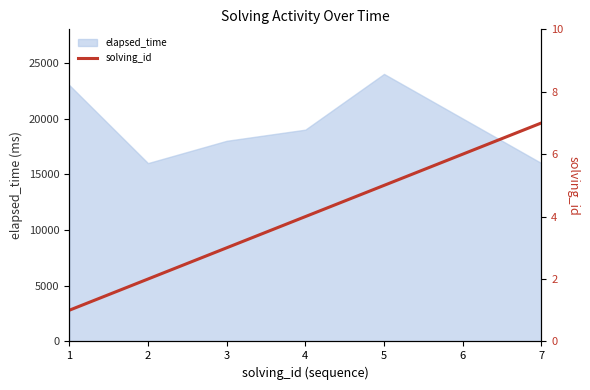

The value of elapsed_time at 5 is 24000. True or false?

True